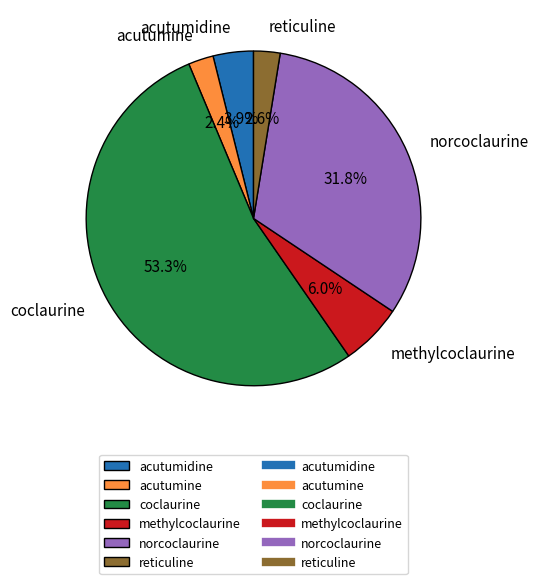

To the nearest percent, what percentage of the pie is acutumine?

2%